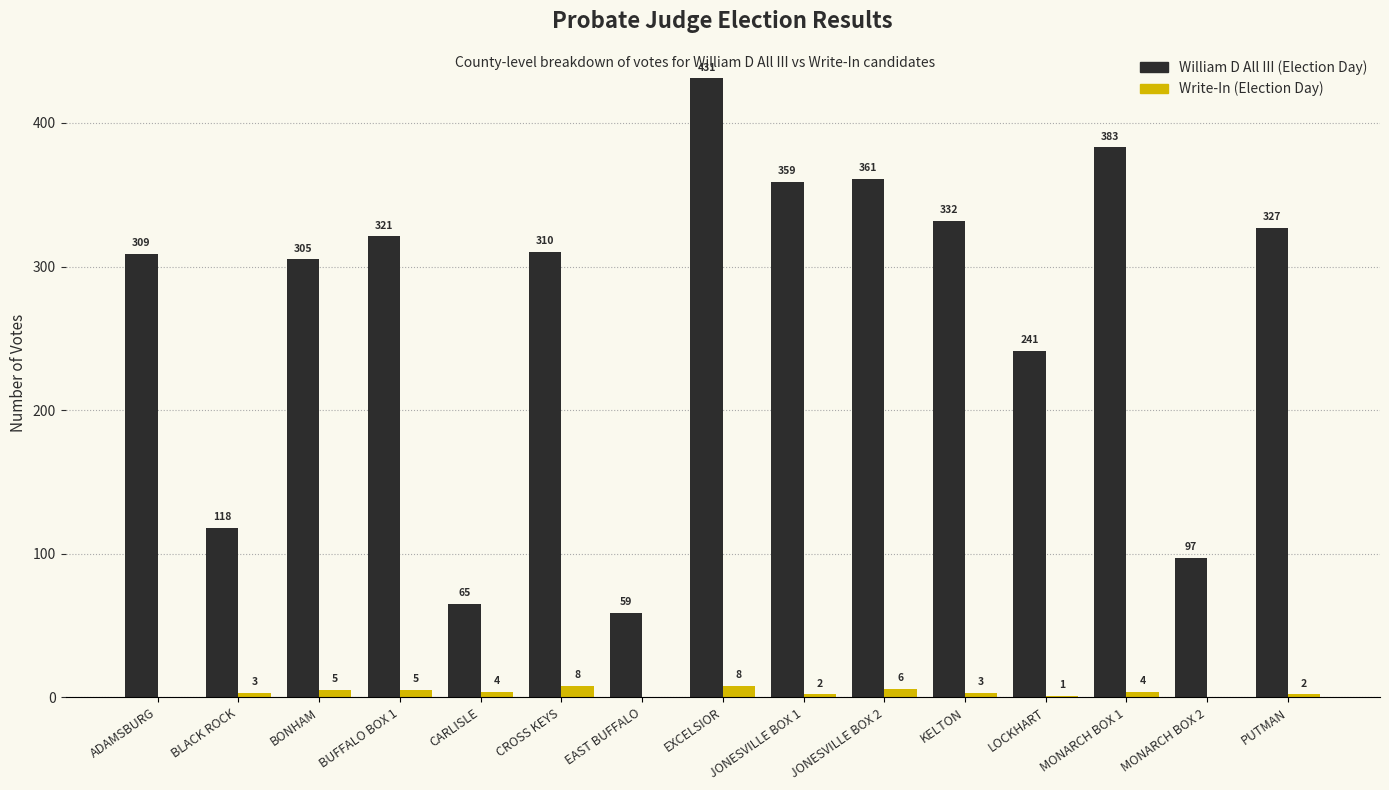

What is the sum of all William D All III (Election Day) values?

4018